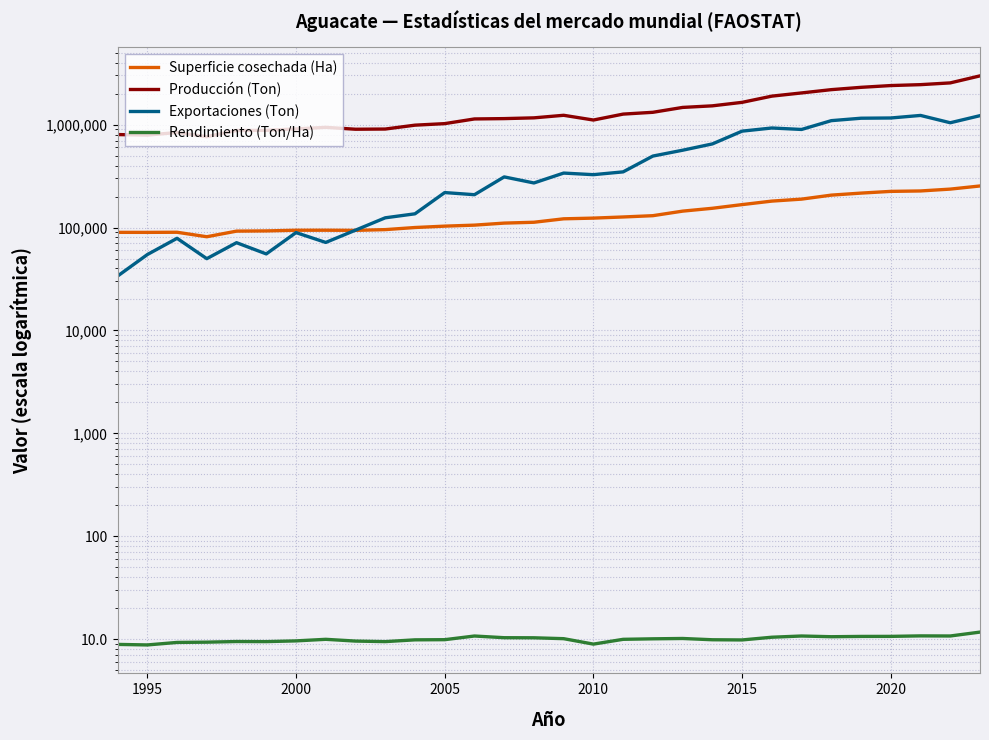

Is this an area chart (filled region under the line)?

No